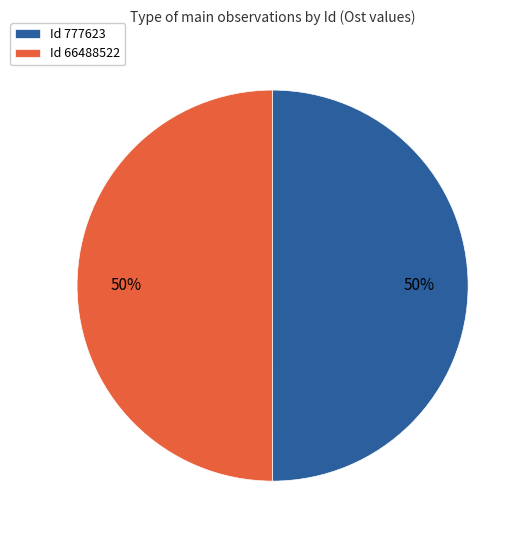

The Id 66488522 slice represents 61% of the pie. True or false?

False